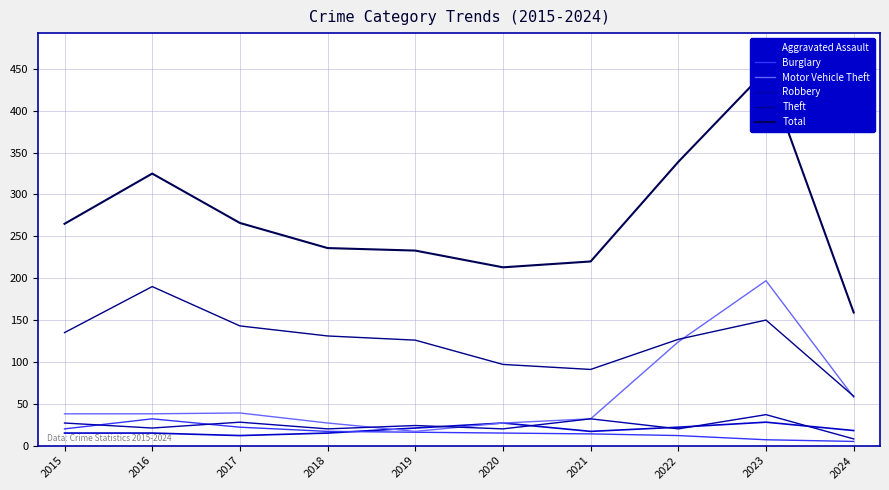

What is the value of the Aggravated Assault point at the 3rd from the left?

12